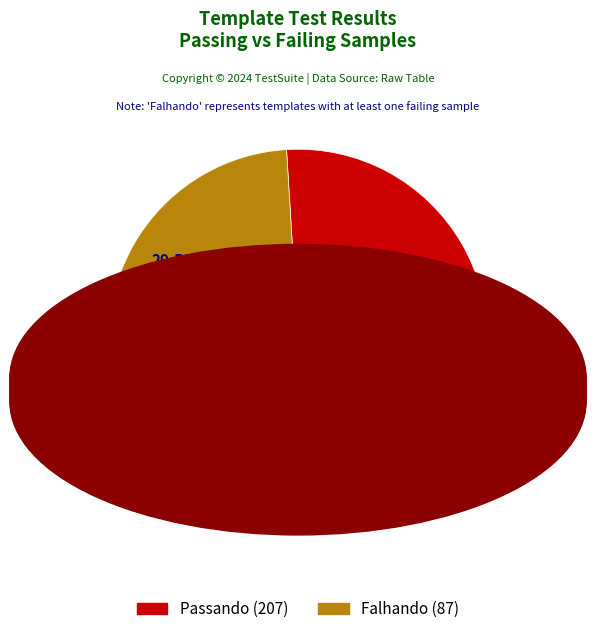

Does any single category account for the majority?

Yes